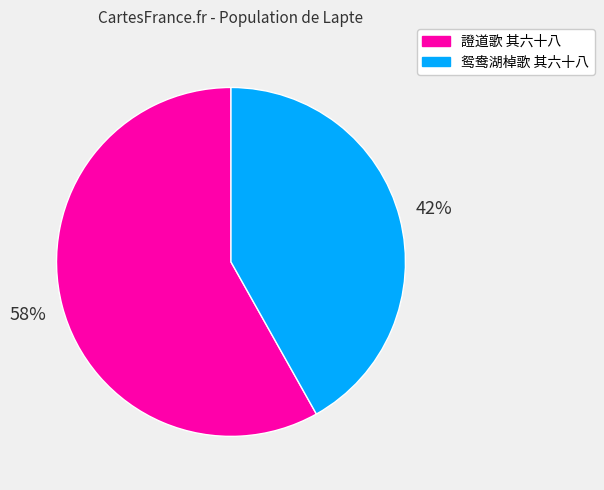

Which has a higher value, 證道歌 其六十八 or 鸳鸯湖棹歌 其六十八?

證道歌 其六十八